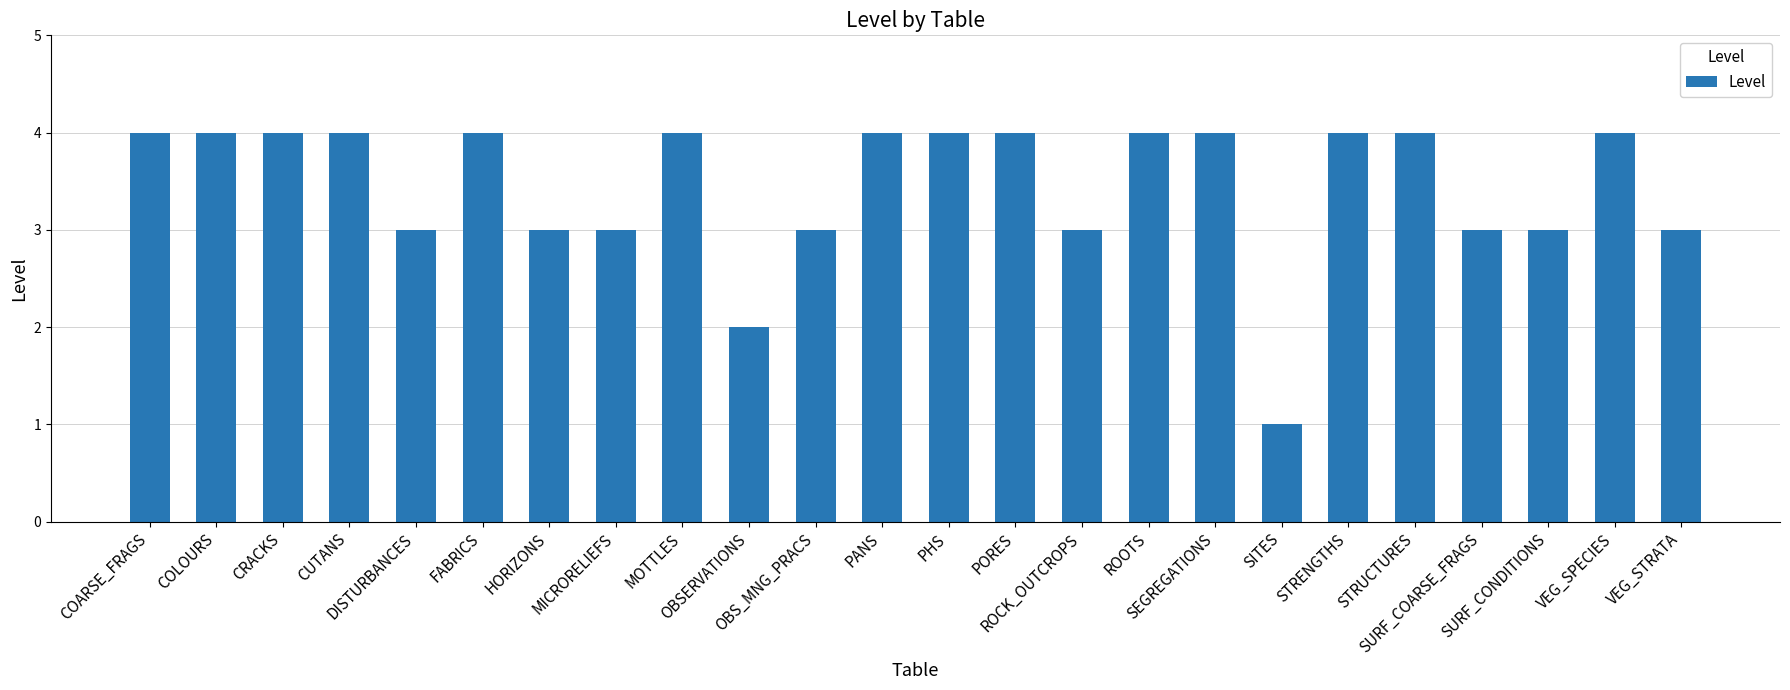

What is the average value?

3